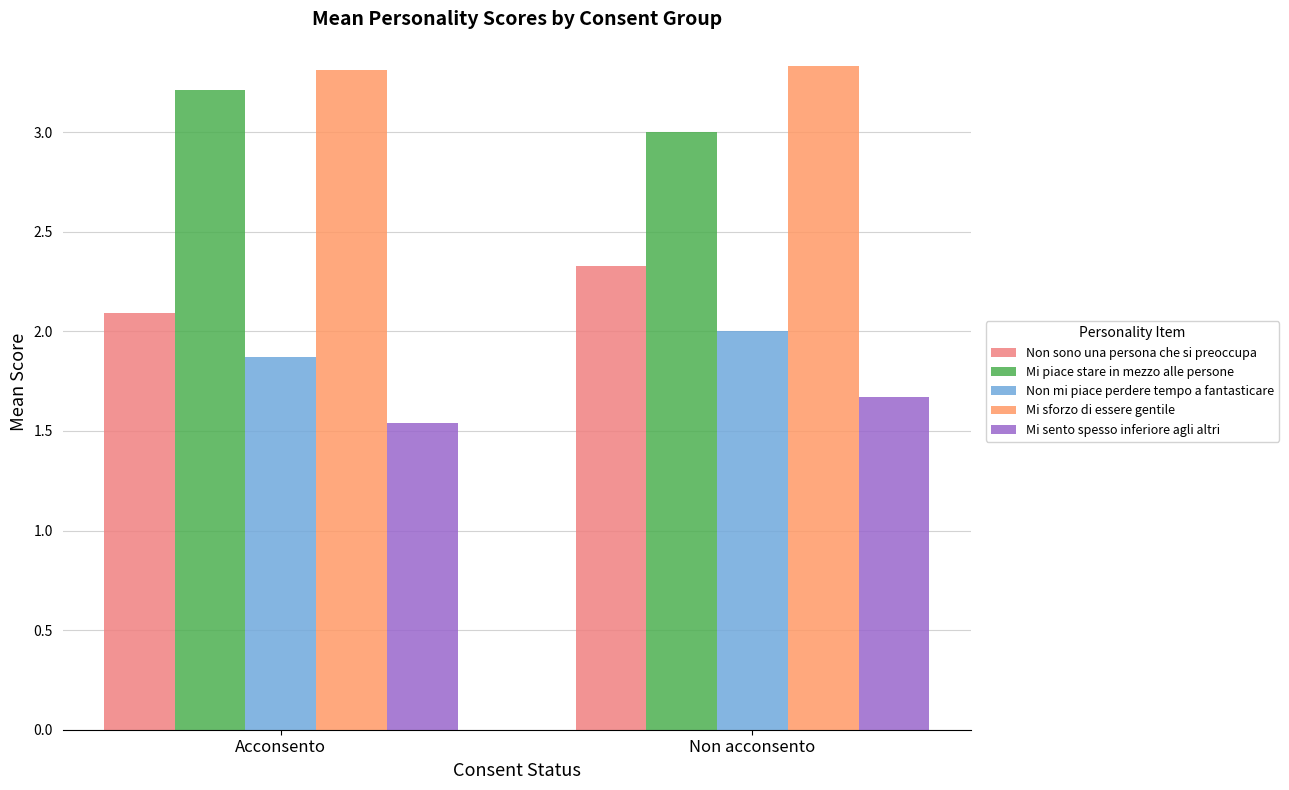

What is the maximum value for Mi piace stare in mezzo alle persone?

3.2